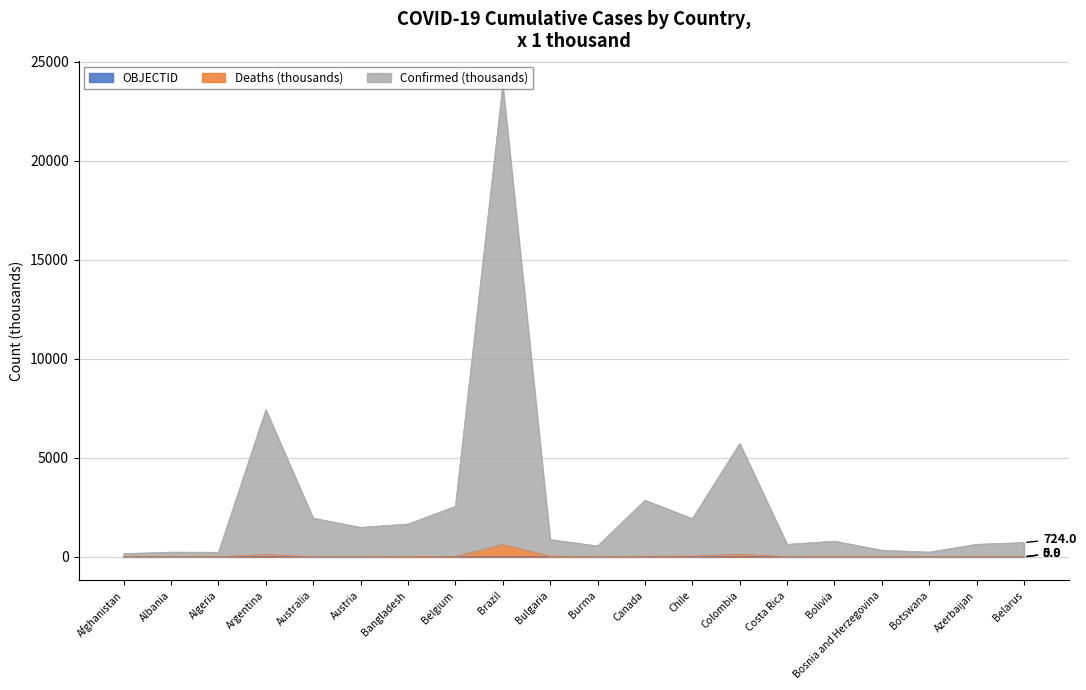

Which category has the lowest value across all series?

Afghanistan